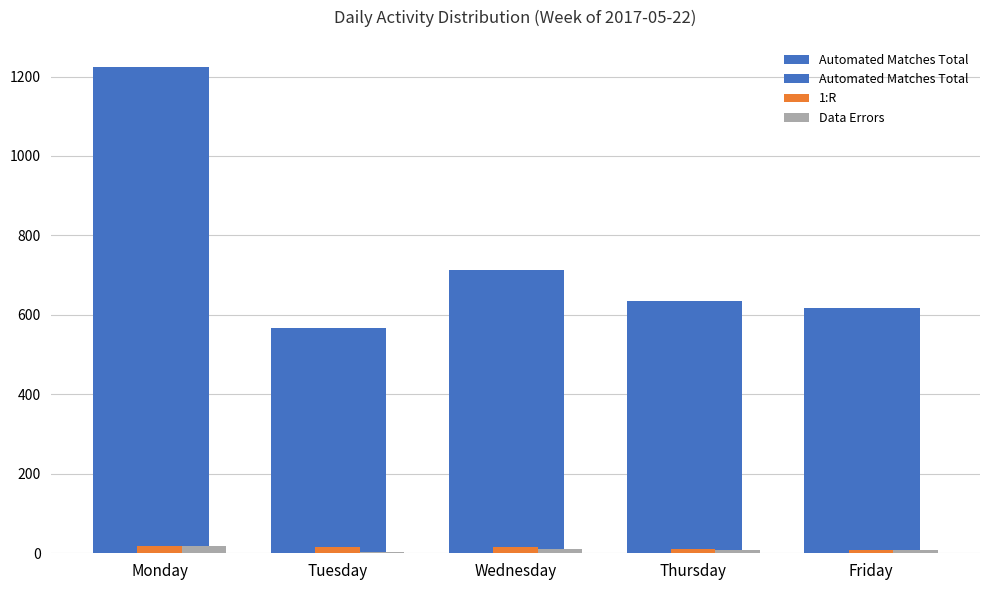

What is the average value of the Data Errors series?

9